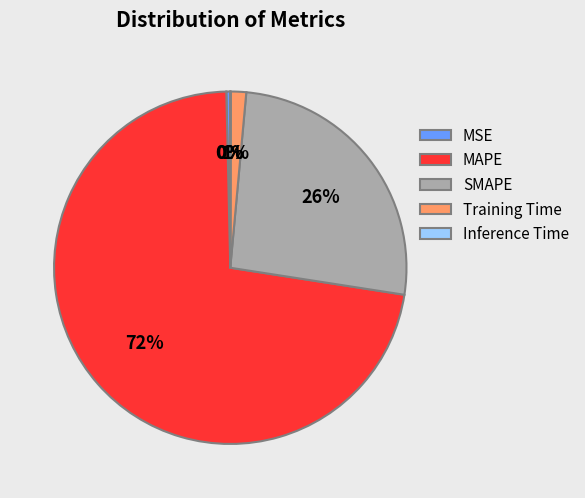

The MSE slice represents 0% of the pie. True or false?

True